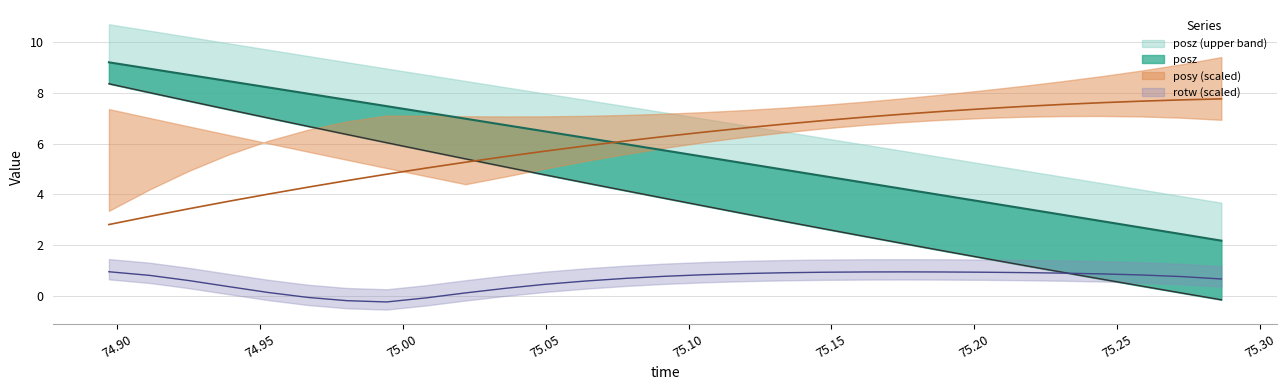

Count the number of categories in the chart.

29